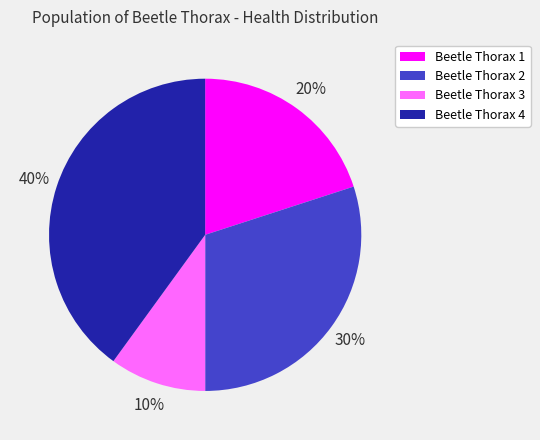

Is the sum of Beetle Thorax 3 and Beetle Thorax 1 greater than half?

No